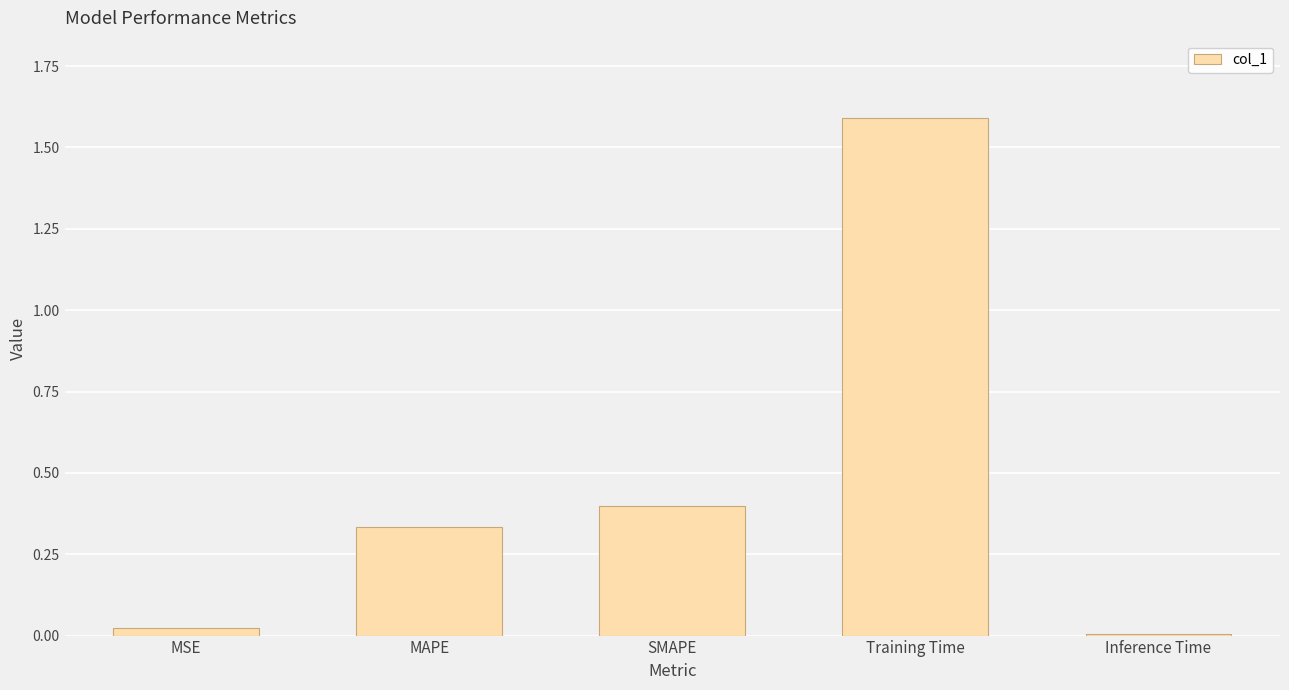

What is the maximum value shown in the chart?

1.6